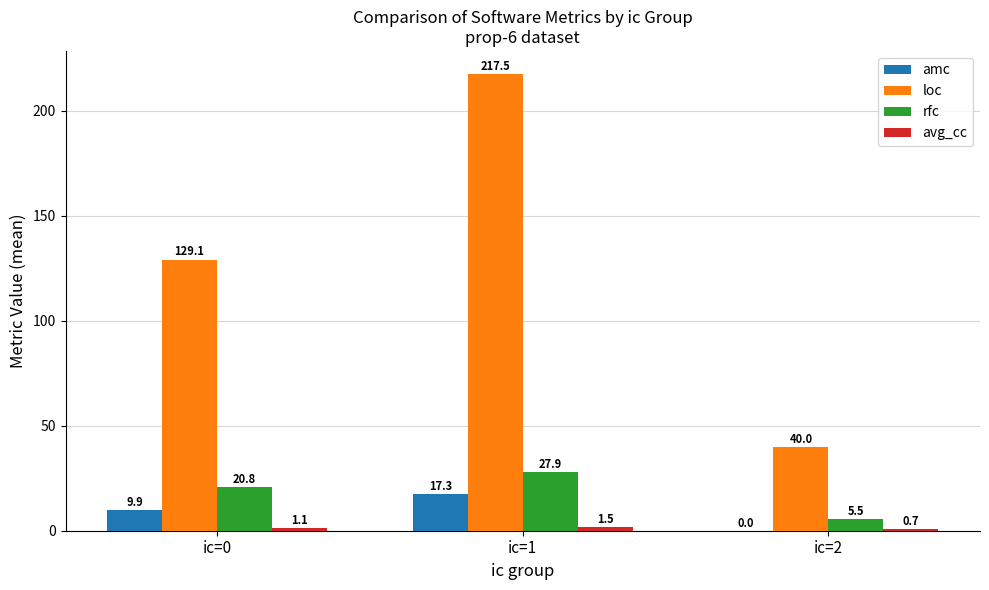

What is the total value across all series at ic=0?

160.9